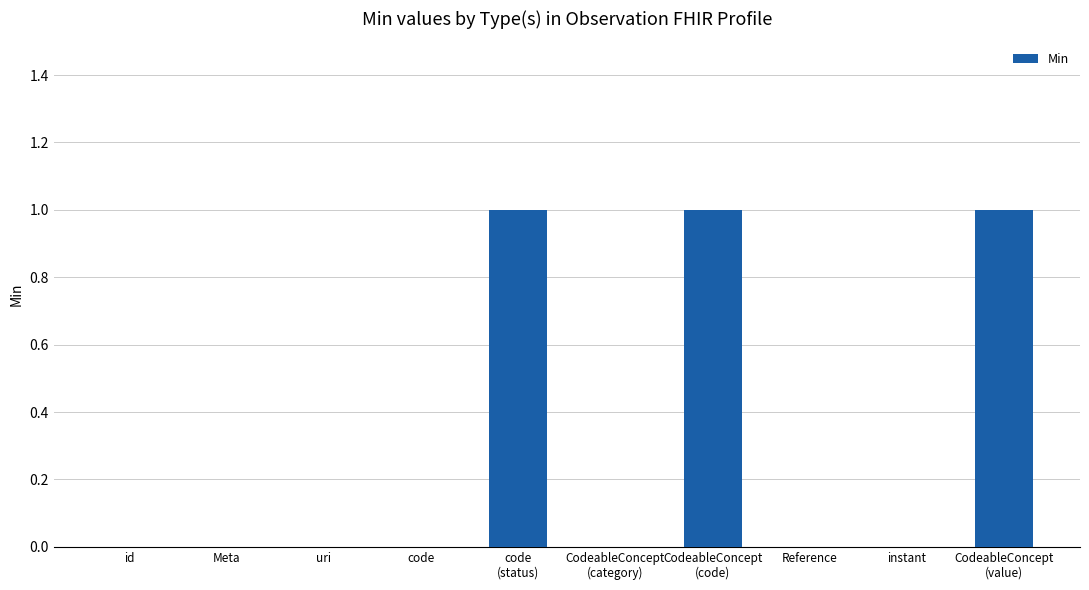

True or false: the data shows 0 at instant.

True